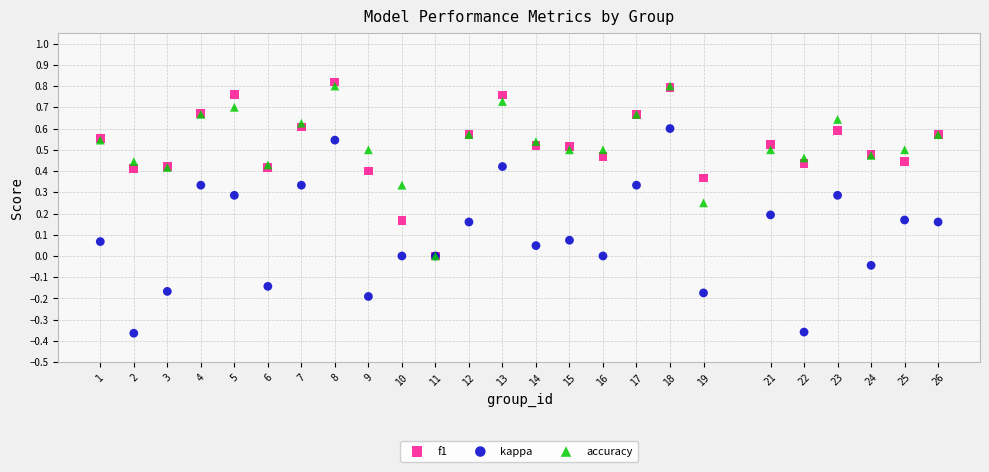

What are all the series names shown in the legend?

f1, kappa, accuracy